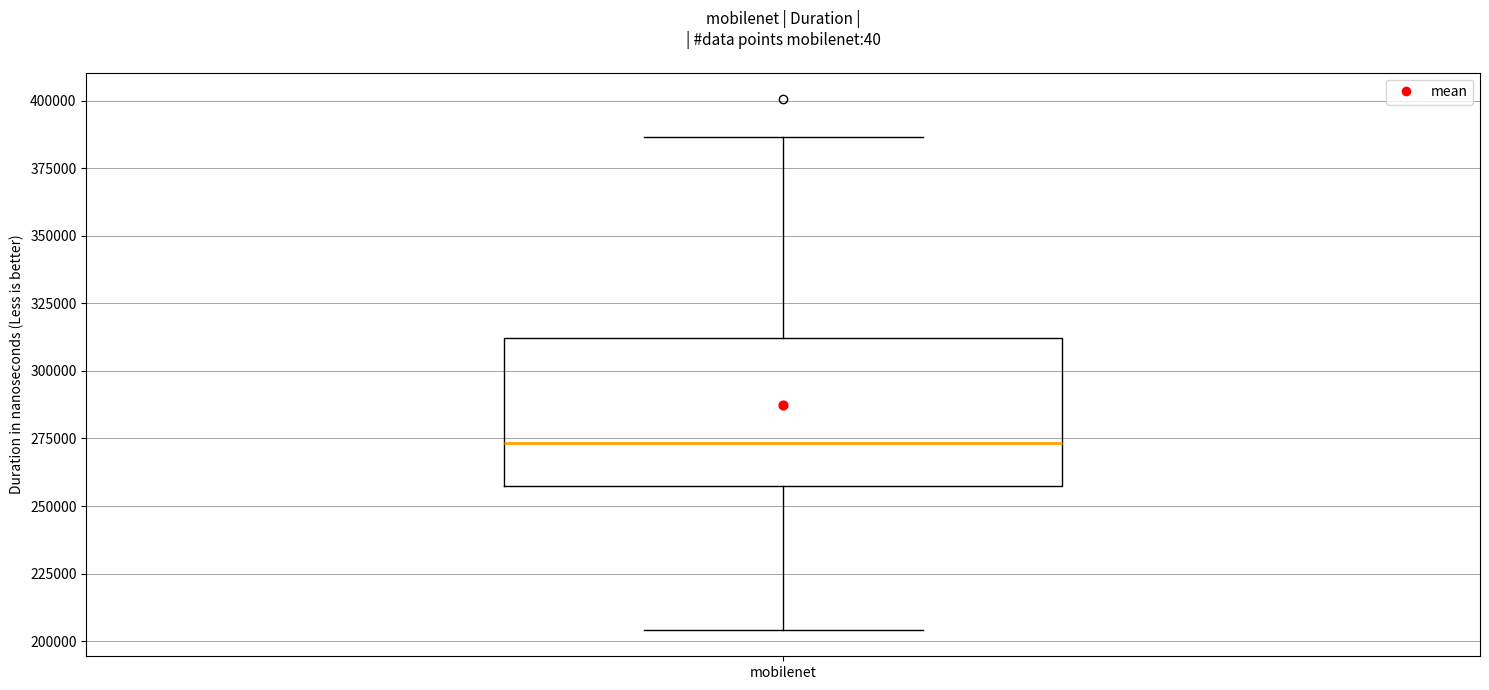

Transcribe this box plot: give where the median line is, the range the box spans, and where the two whiskers end, as read against the y-axis. The values are not printed on the chart, so give them approximately, as read against the axis.

median 275000, box 255000 to 310000, whiskers 205000 to 385000